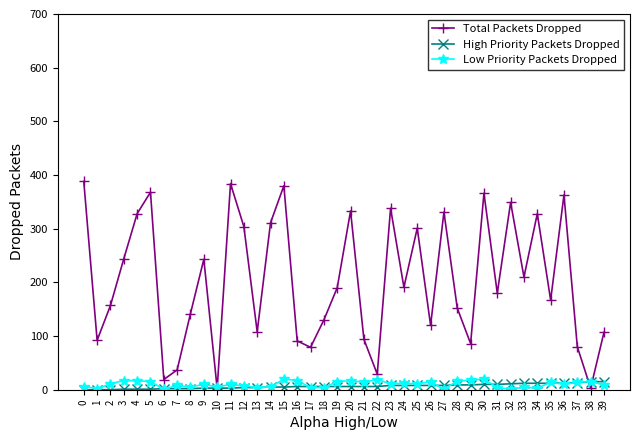

How many distinct data groups are displayed?

3